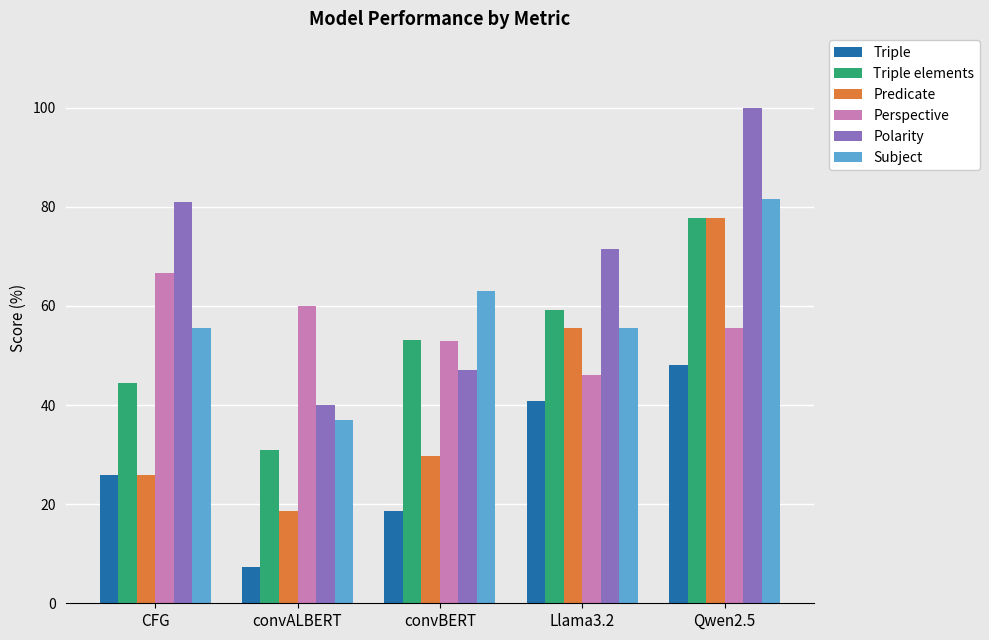

Where does the Perspective series first go above 55?

CFG